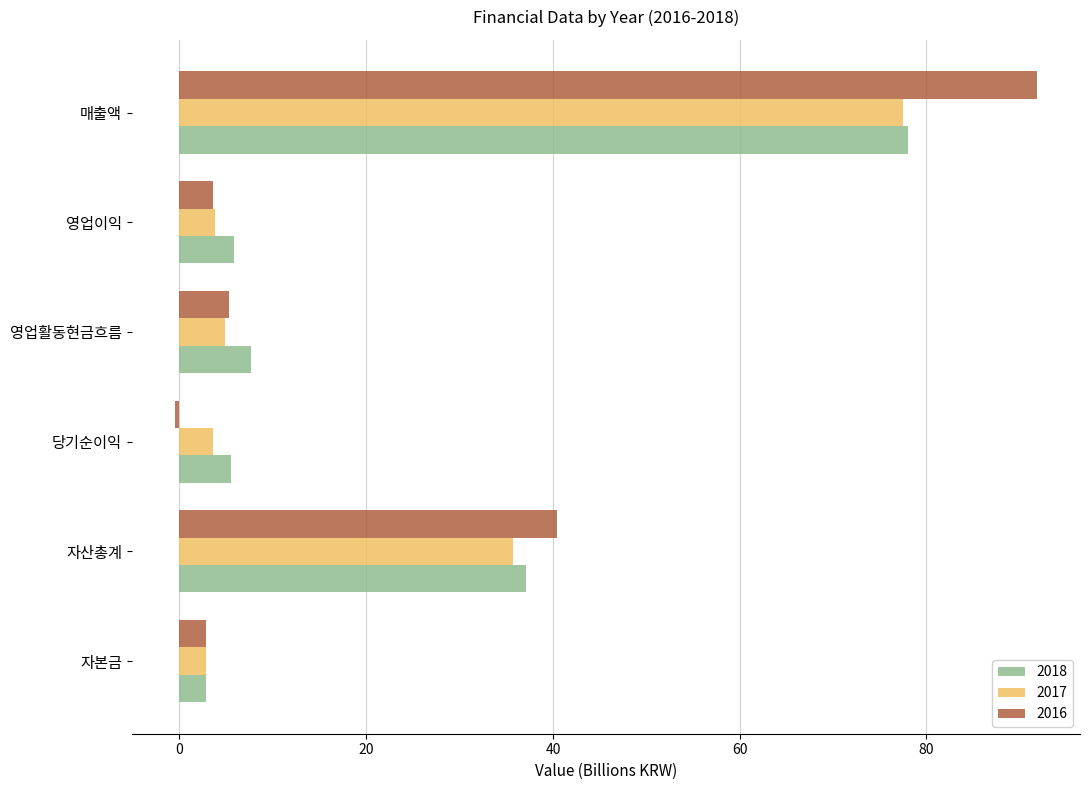

What is the difference between the maximum and minimum values in the 2018 series?

75.2